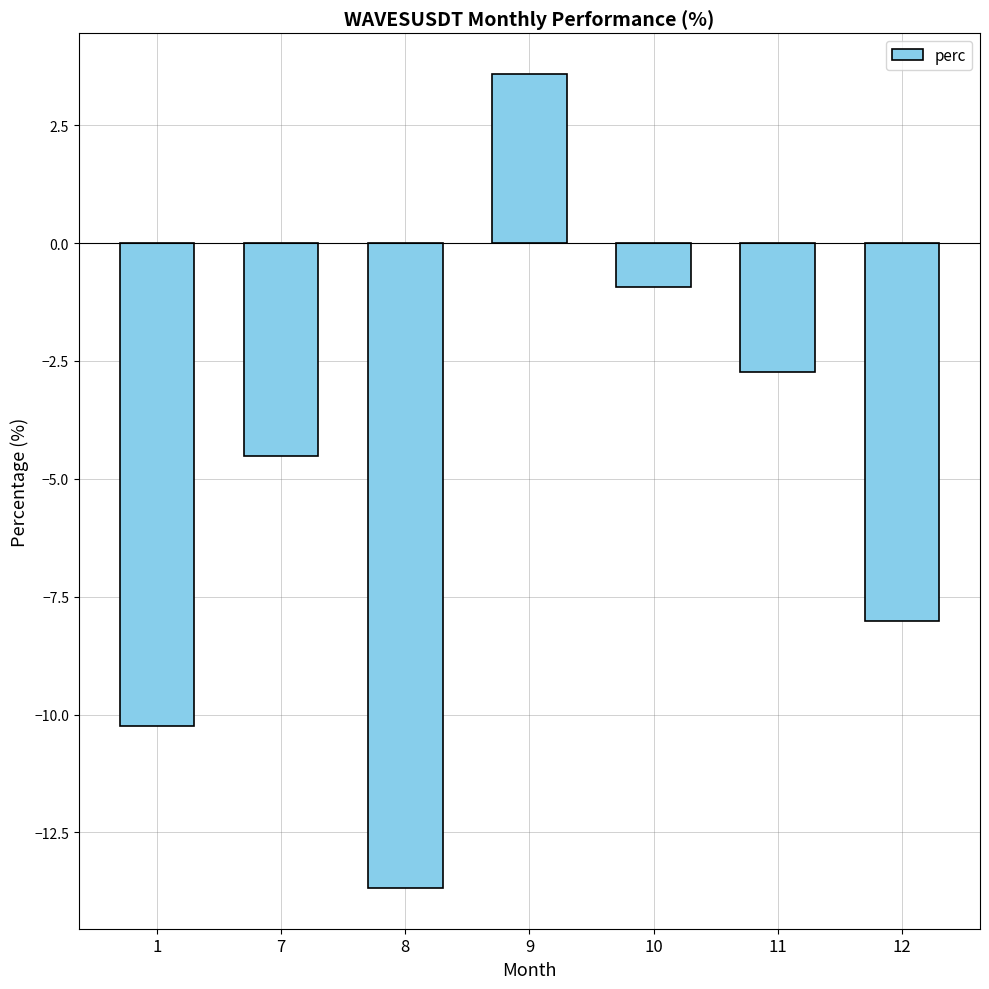

Is it true that the value at 1 is -13.4?

False